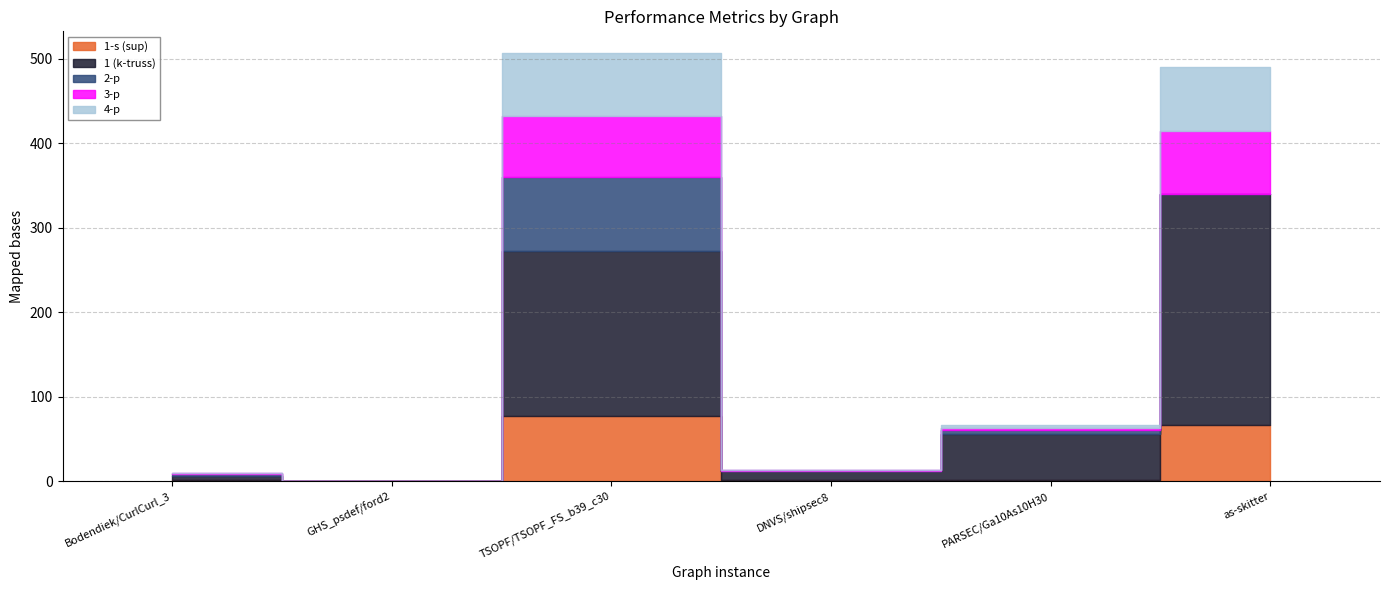

How many data points does each series have?

6